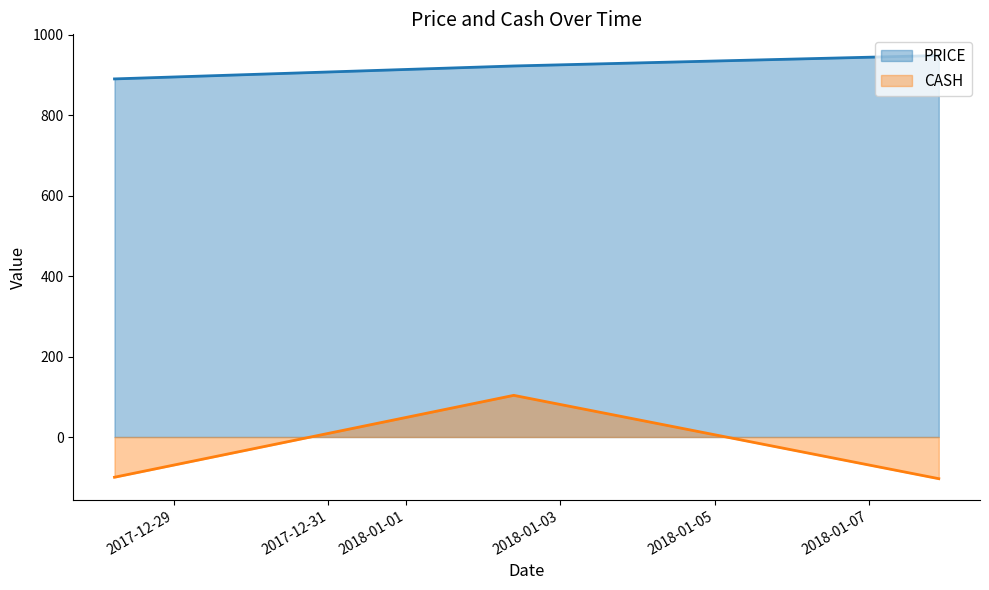

What are all the series names shown in the legend?

PRICE, CASH